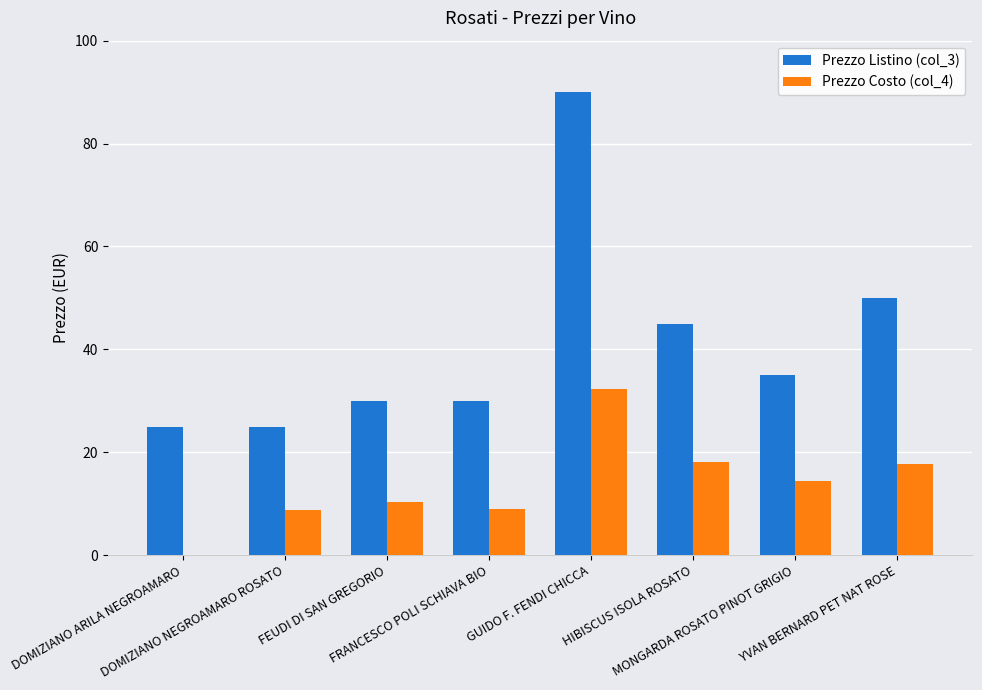

What is the maximum value for Prezzo Costo (col_4)?

32.3